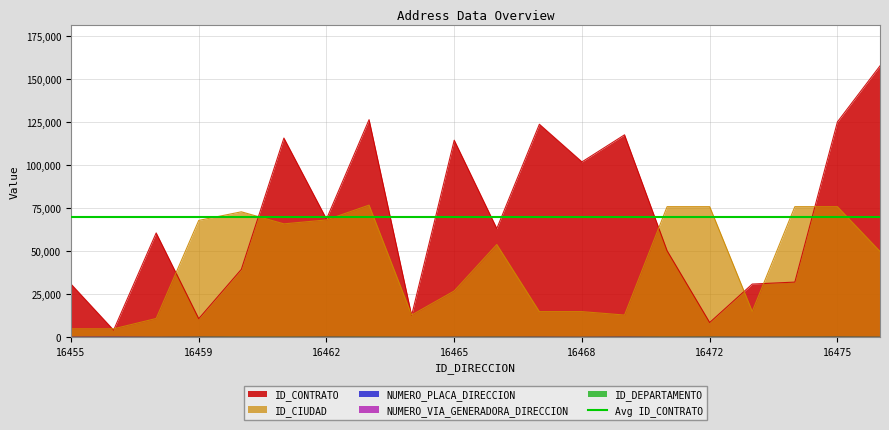

Is it true that ID_CONTRATO equals 114629 at 16465?

True